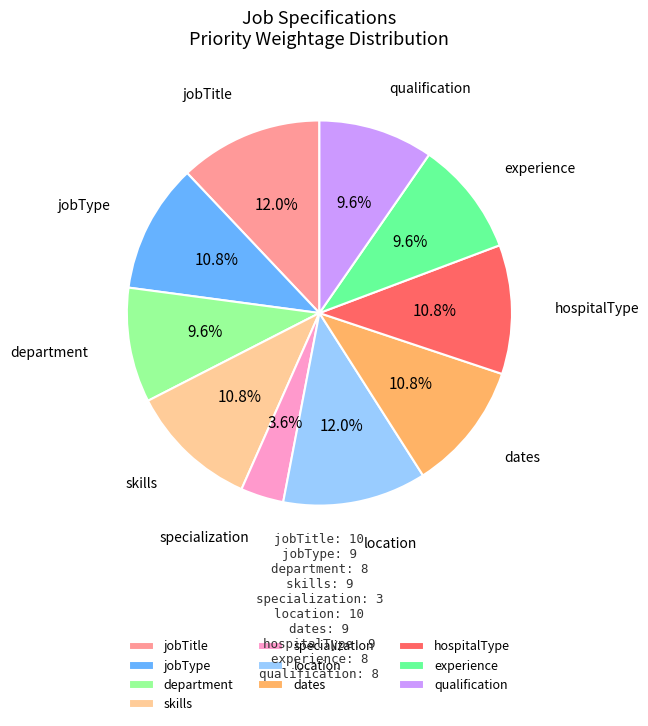

Is it true that qualification is 10% of the pie?

True